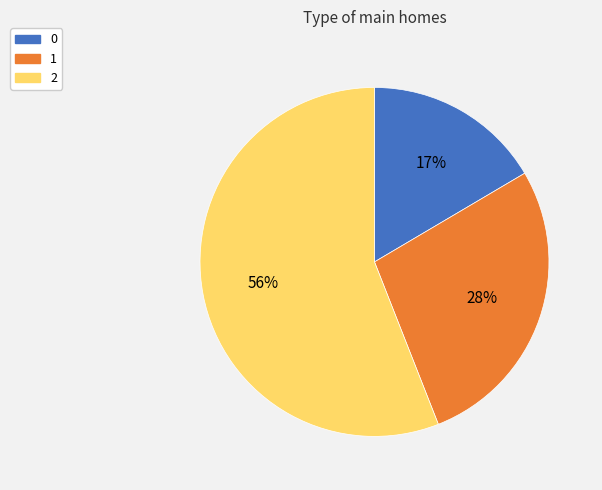

To the nearest percent, what is the difference between the largest and smallest slice percentages?

39%